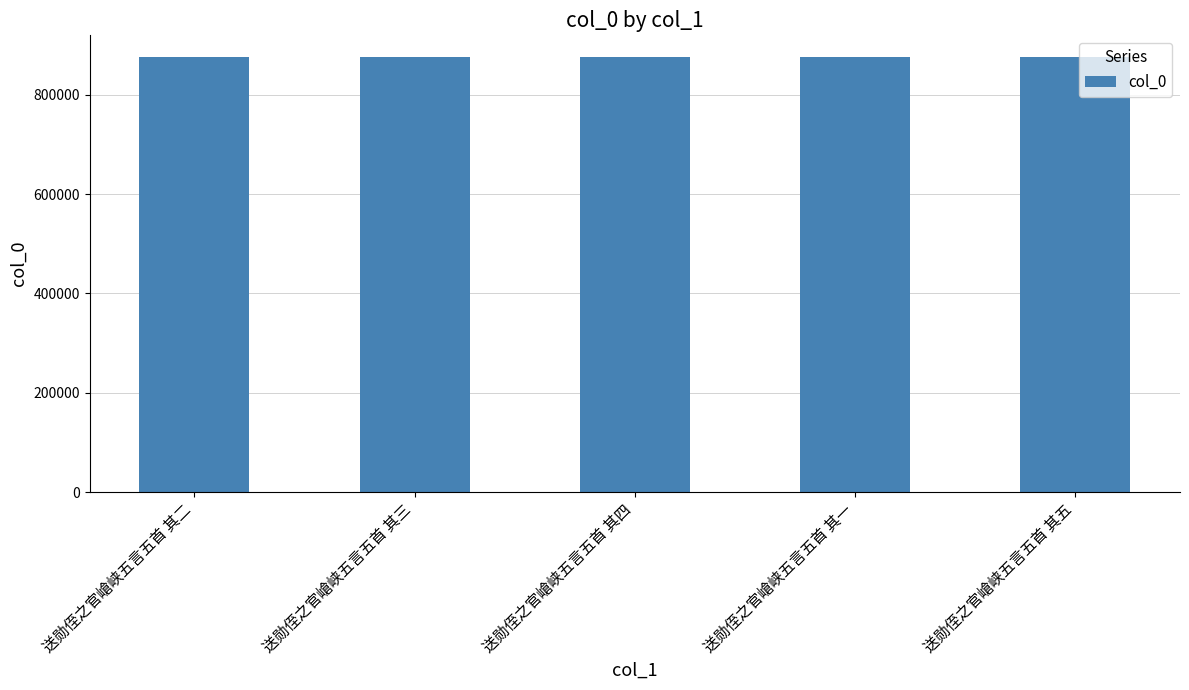

Is it true that the value at 送勋侄之官嵢峡五言五首 其三 is 1458889?

False